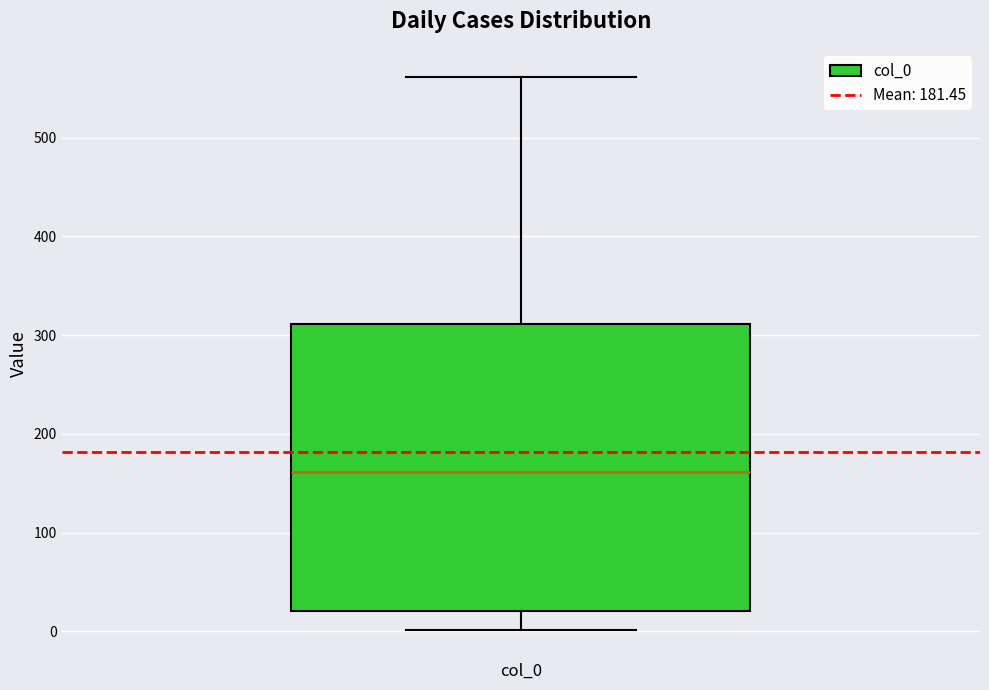

Transcribe this box plot: give where the median line is, the range the box spans, and where the two whiskers end, as read against the y-axis. The values are not printed on the chart, so give them approximately, as read against the axis.

median 160, box 20 to 310, whiskers 0 to 560